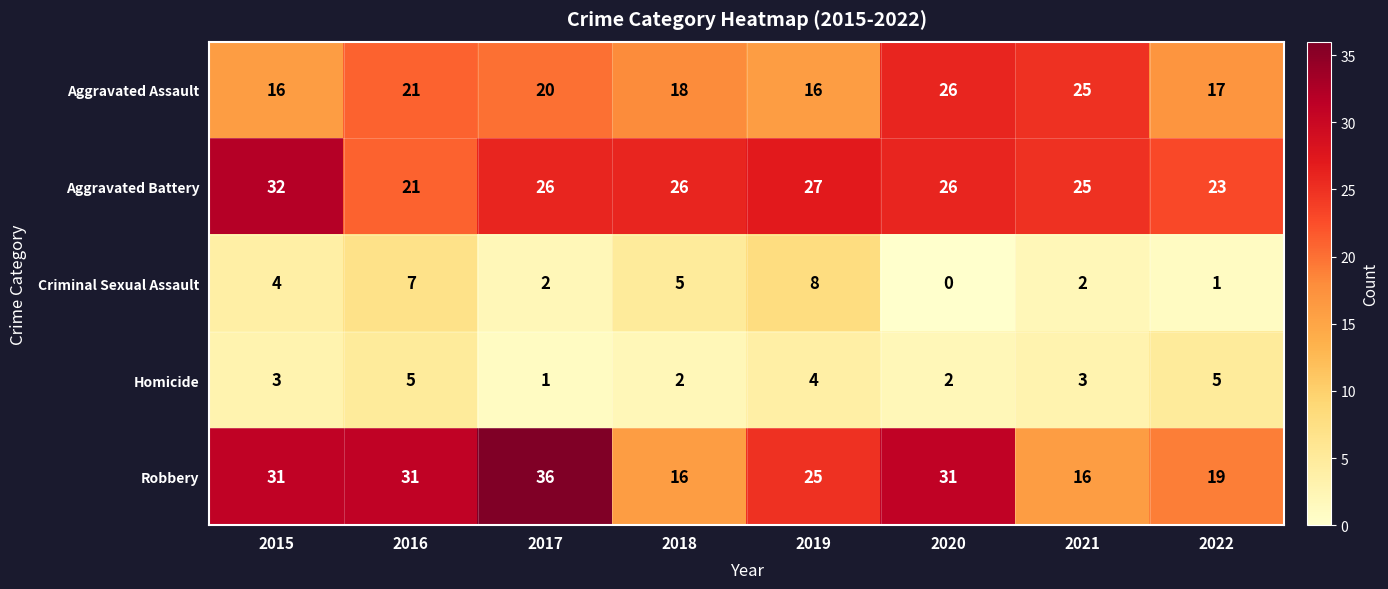

What is the approximate value of Aggravated Battery at 2015, to the nearest 5?

30